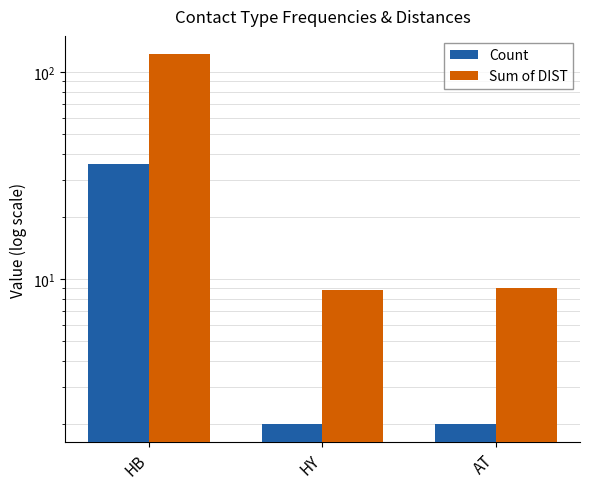

Which has a higher value, AT or HY?

AT